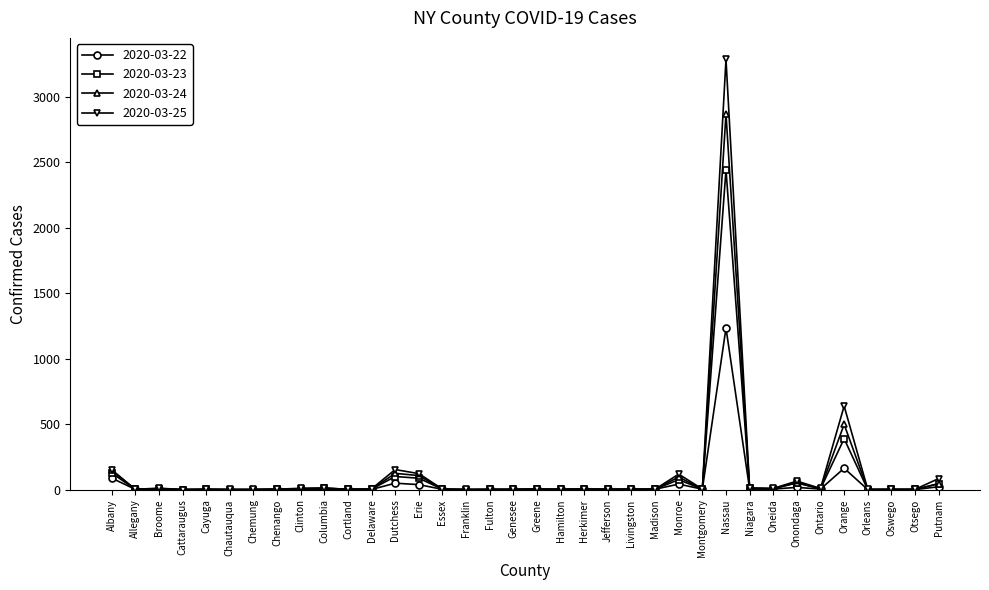

True or false: 2020-03-22 has more than 1 points higher than both neighbors.

True